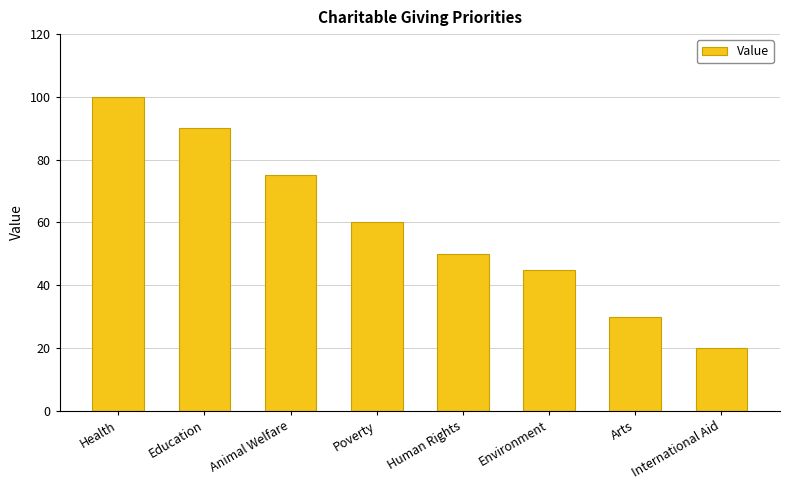

Reading left to right, what are all the values shown in this chart?

Health=100	Education=90	Animal Welfare=75	Poverty=60	Human Rights=50	Environment=45	Arts=30	International Aid=20